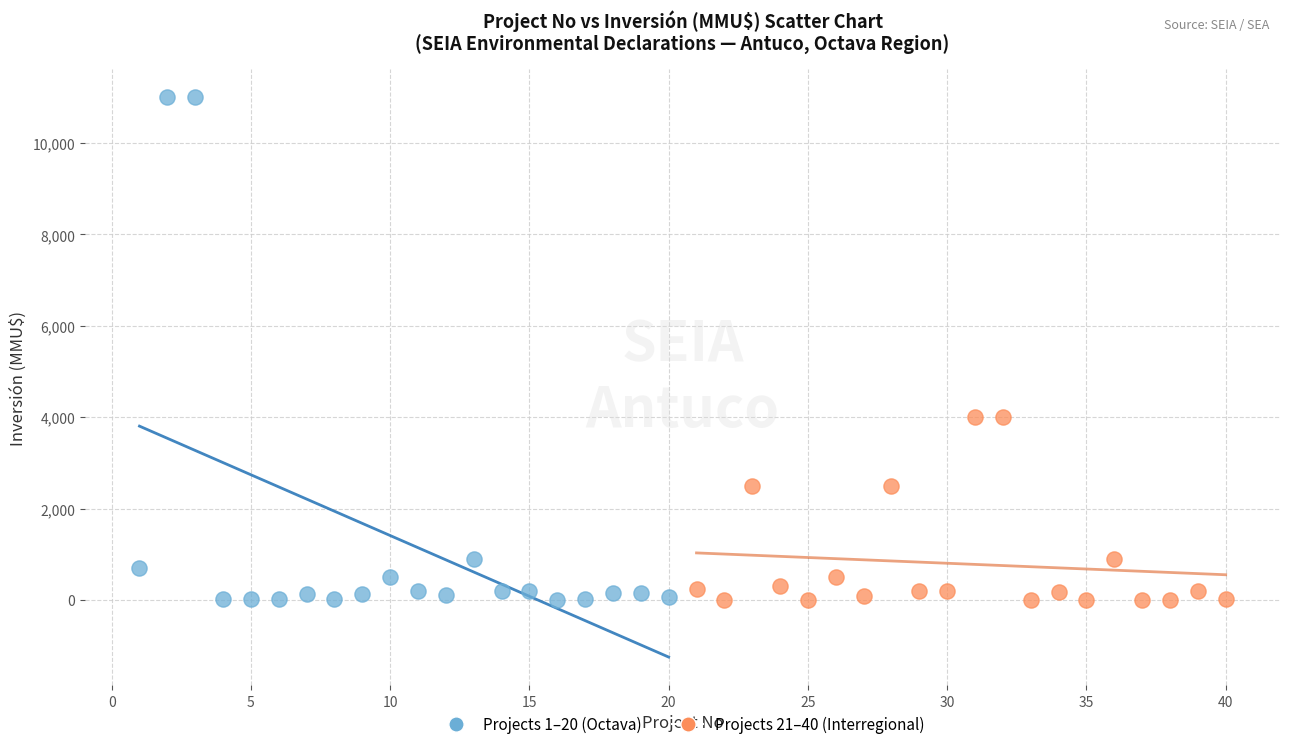

Which series reaches the maximum Y coordinate?

Projects 1–20 (Octava)